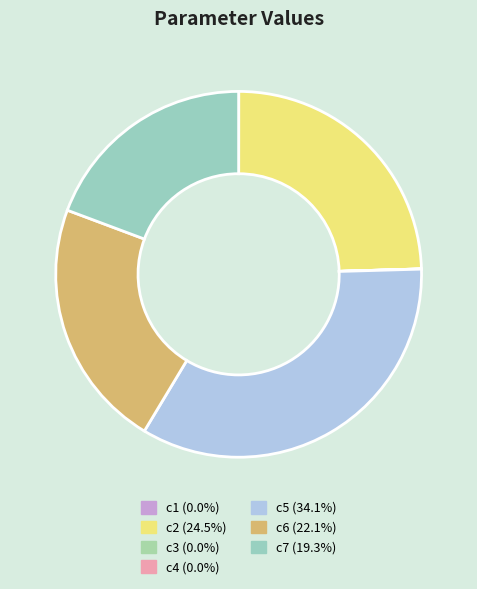

Between c6 and c5, which is larger?

c5